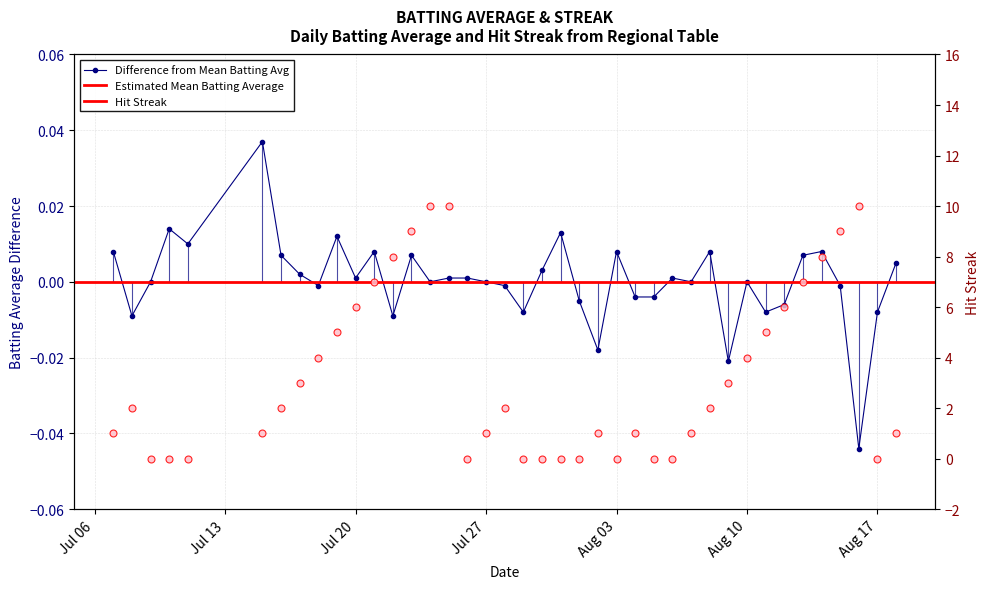

Which series has the largest total across all categories?

streak